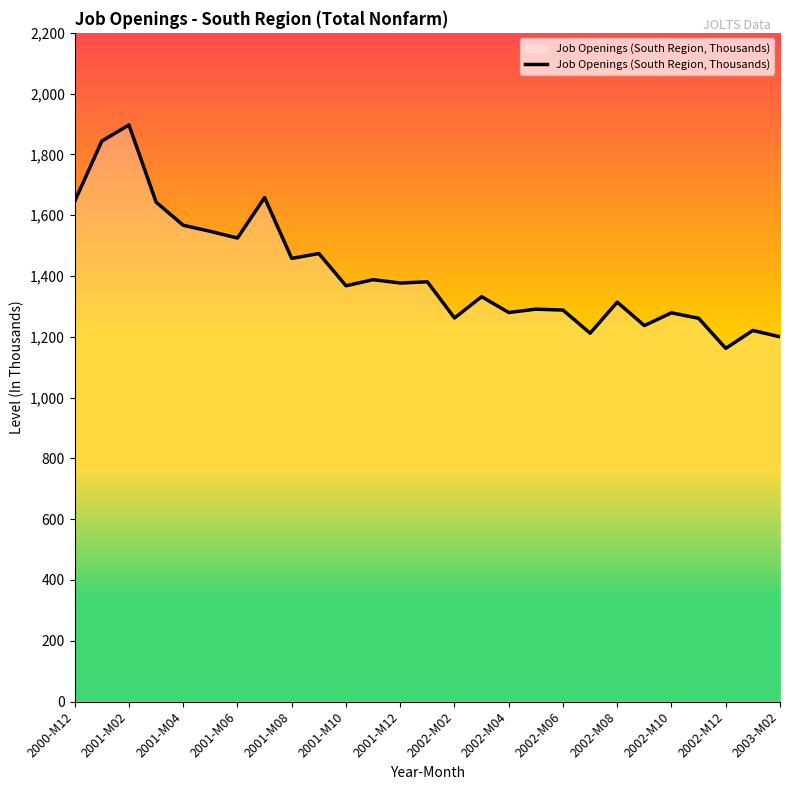

What is the smallest value displayed?

1162